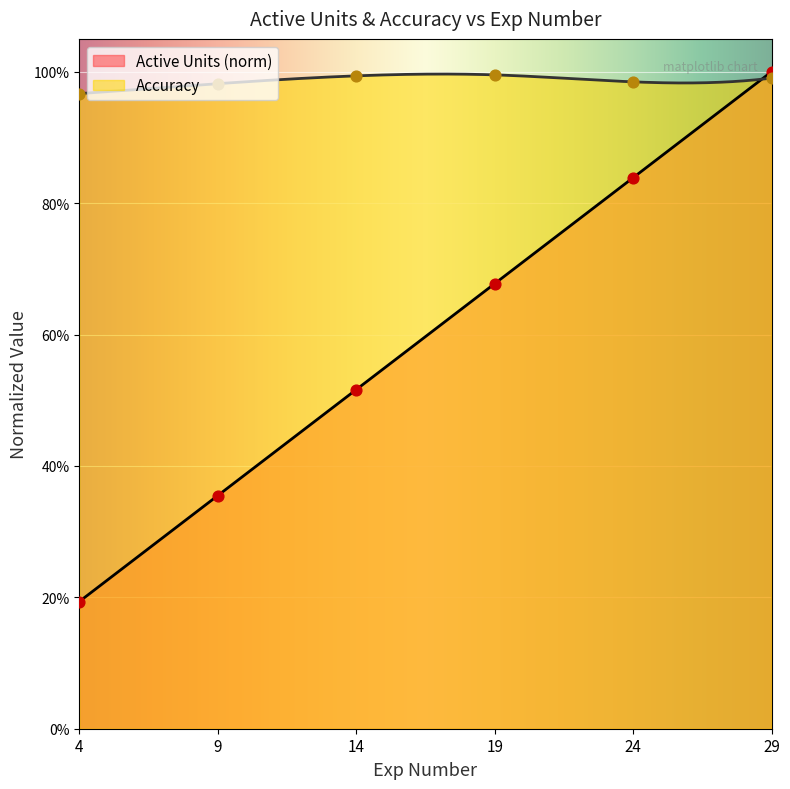

What are all the series names shown in the legend?

Active Units, Accuracy